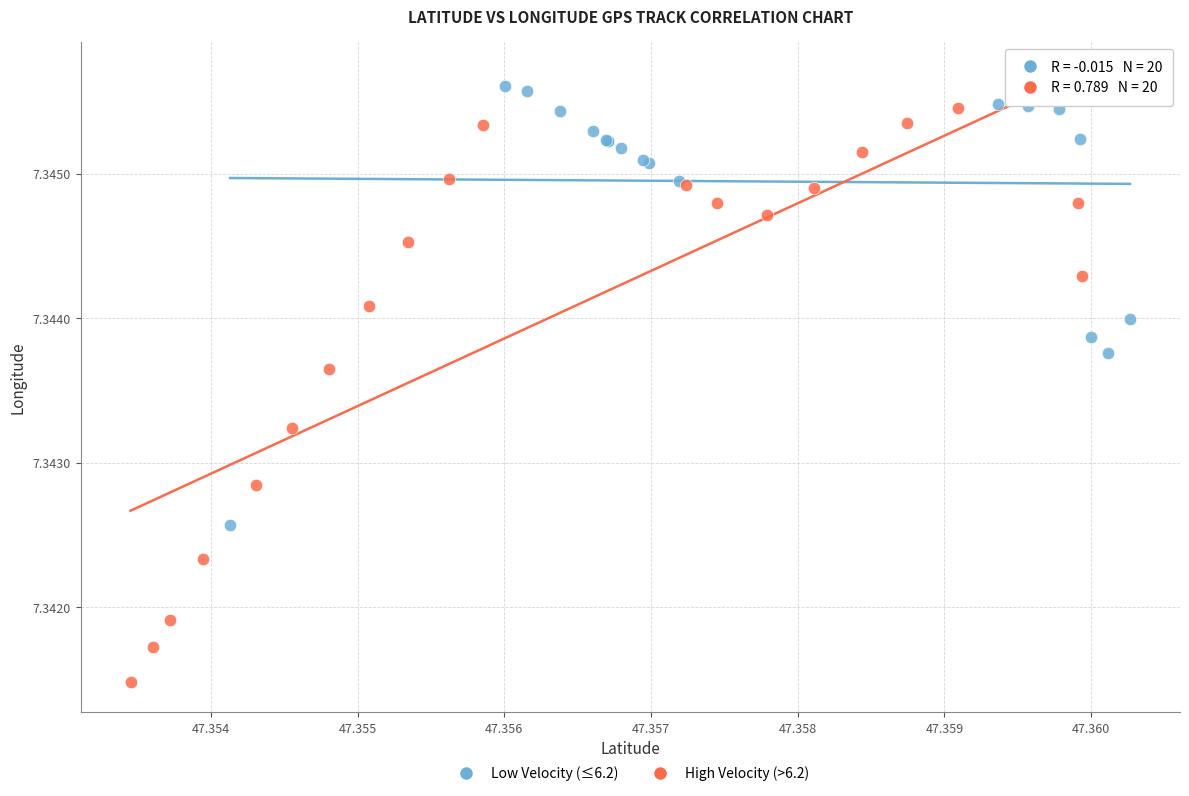

Which series reaches the minimum Y coordinate?

High Velocity (>6.2)